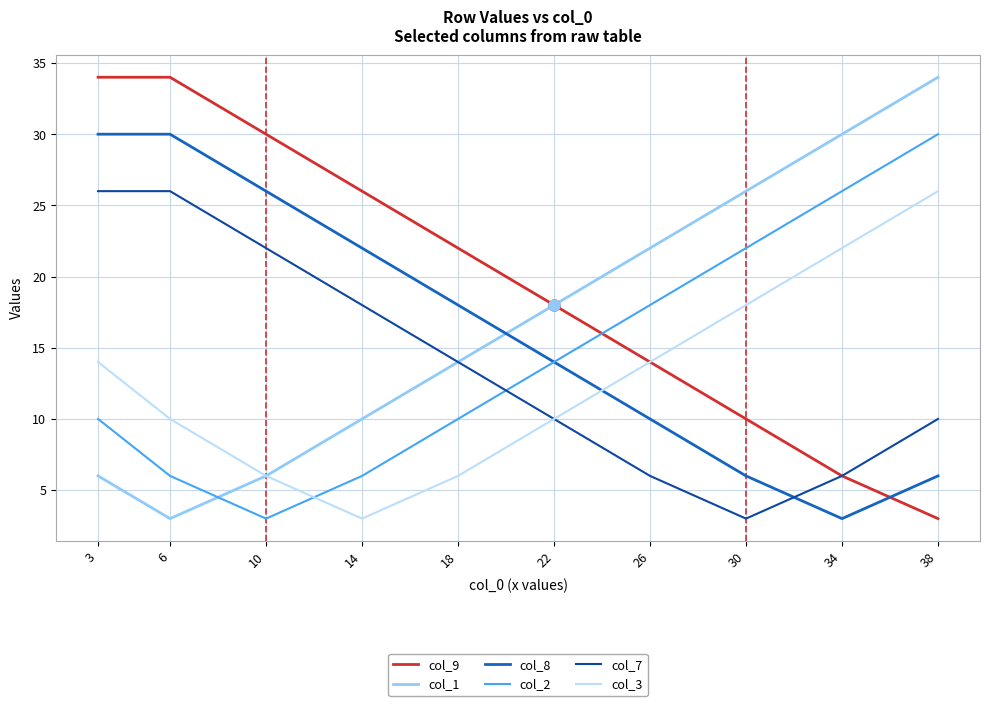

True or false: col_2 has more than 2 interior local peaks.

False